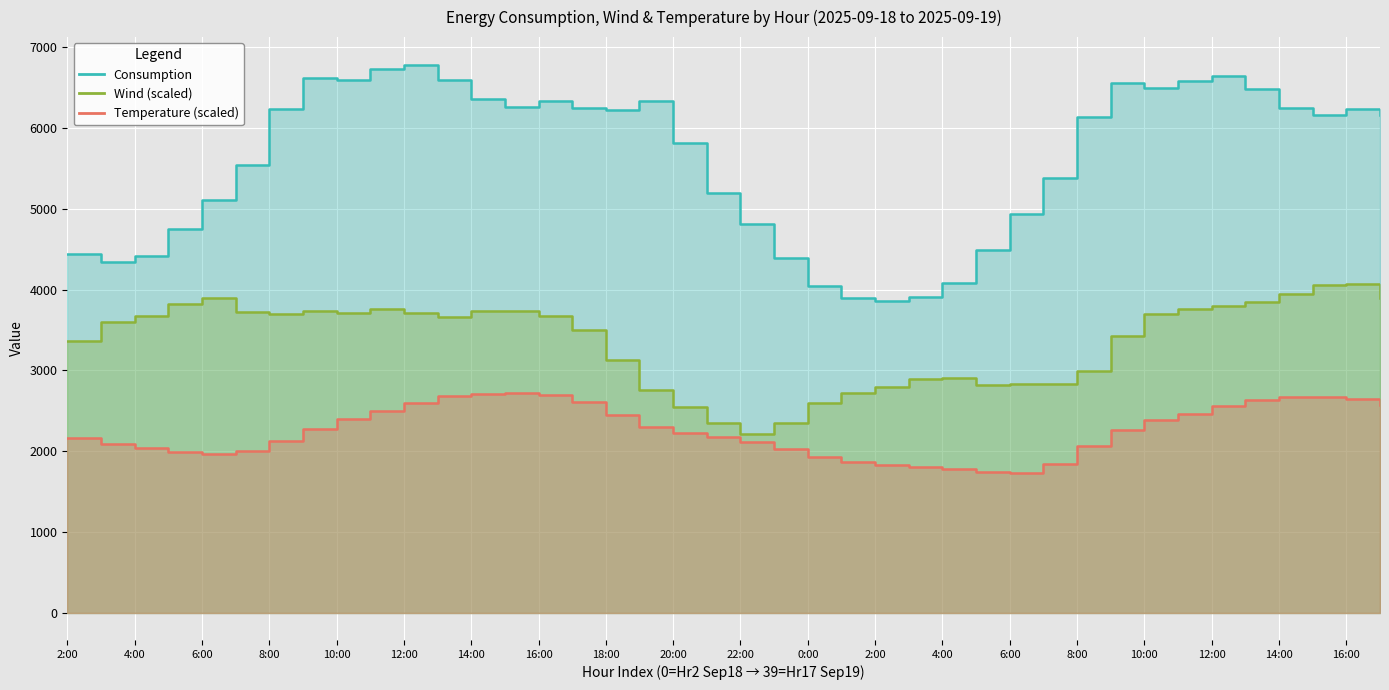

Rank the series by their maximum value, from lowest to highest.

Temperature, Wind, Consumption